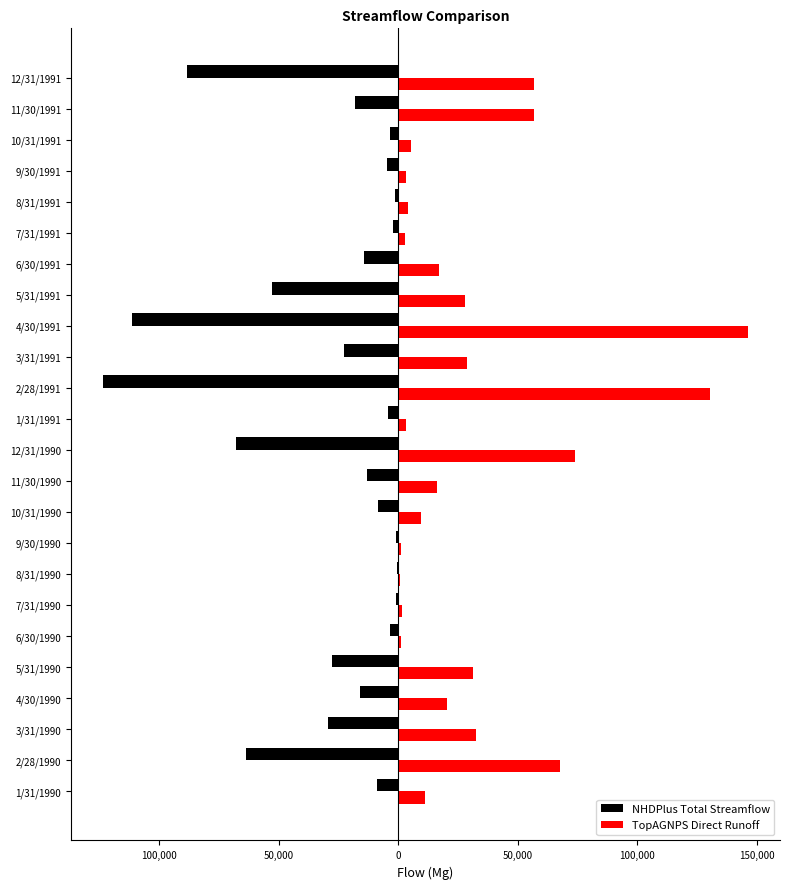

What are all the series names shown in the legend?

NHDPlus Total Streamflow, TopAGNPS Direct Runoff